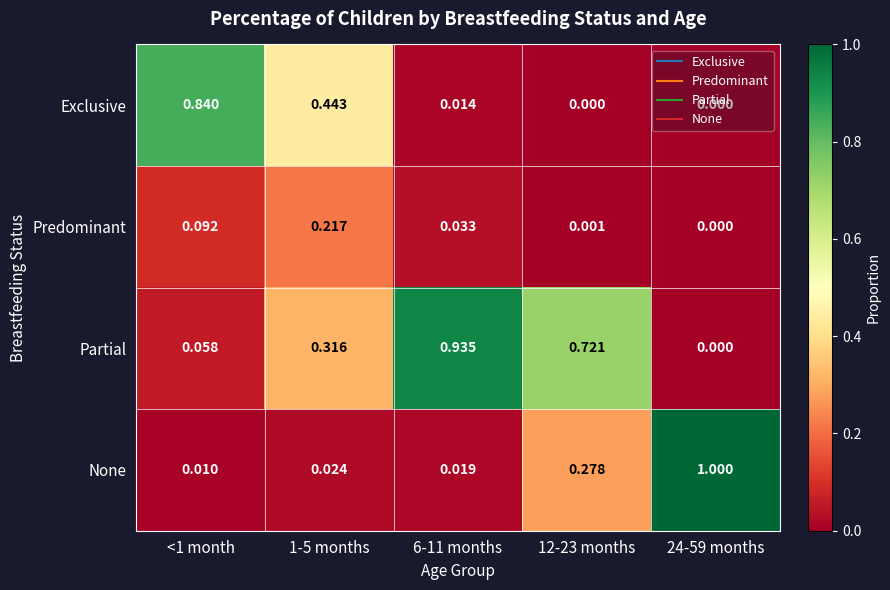

List the series in order of their peak value, highest first.

None, Partial, Exclusive, Predominant